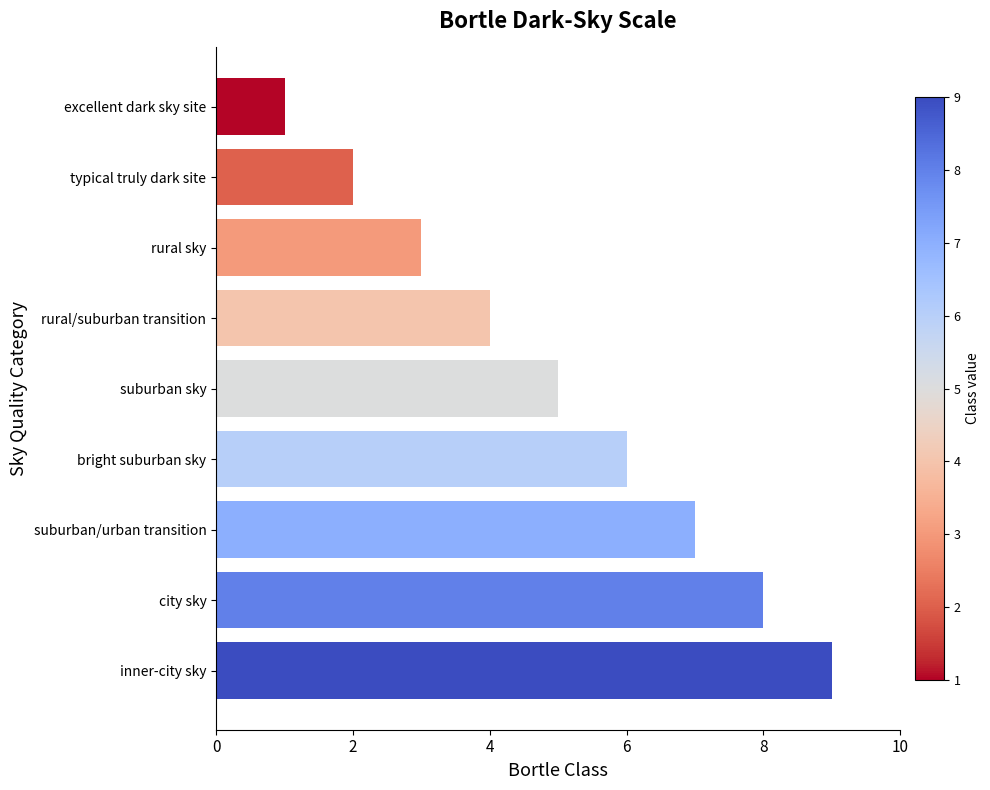

What is the ratio of the value at suburban sky to the value at bright suburban sky?

0.8